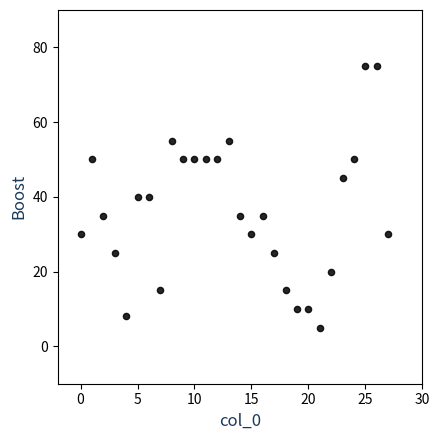

What is the range of Y values (max minus min)?

70